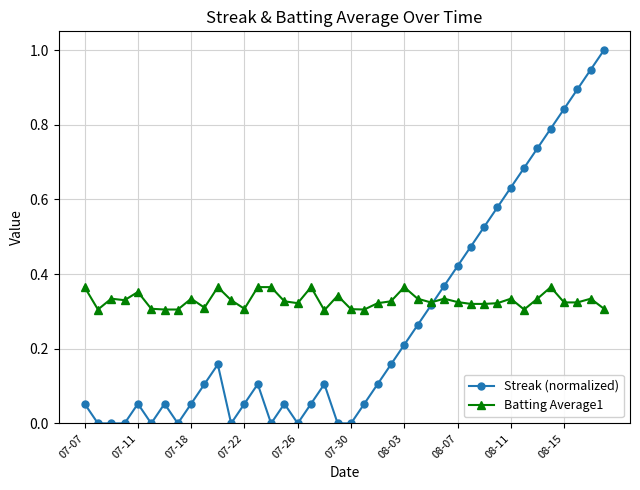

Which series has the largest range (max minus min)?

Streak (normalized)